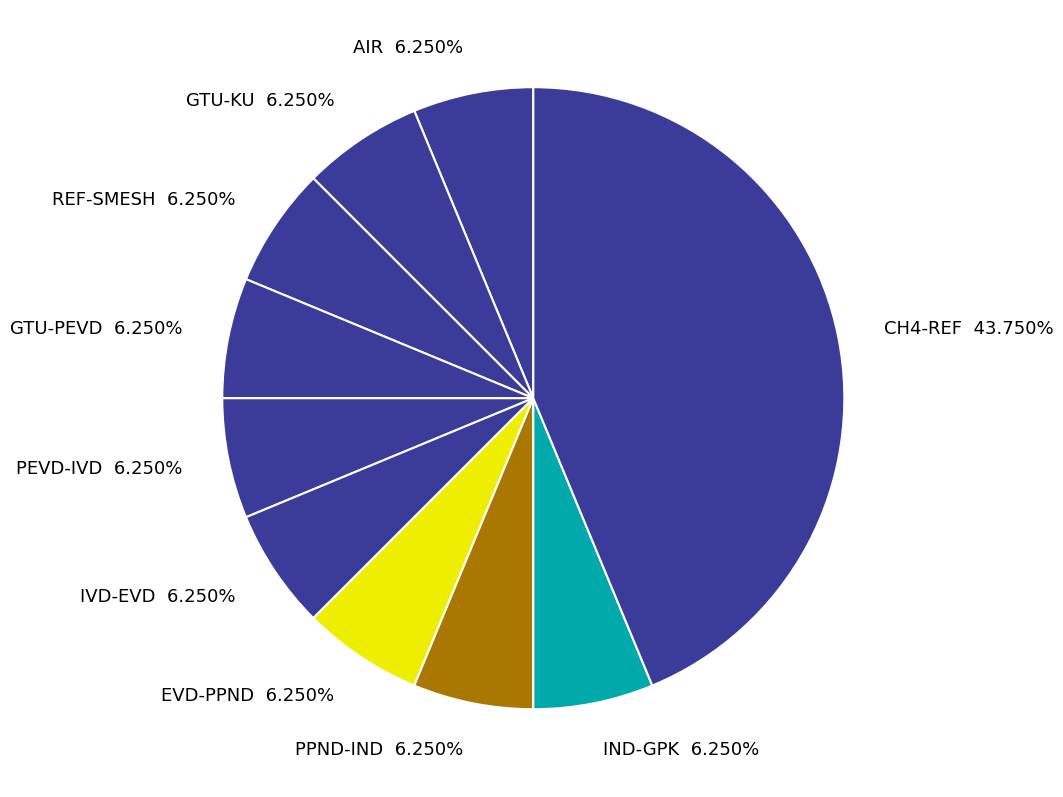

What percentage do IND-GPK and EVD-PPND together represent?

12.5%